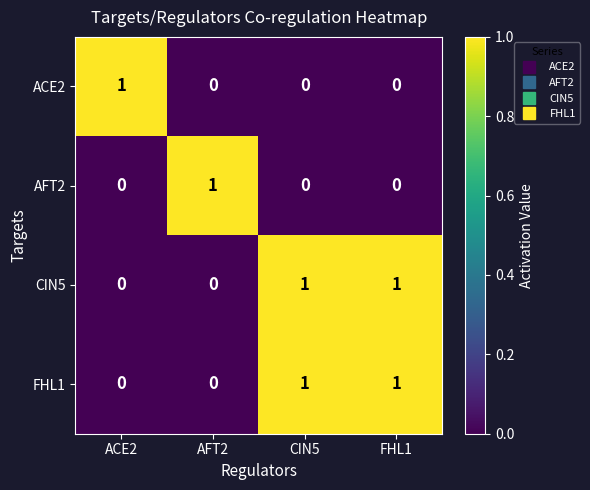

Count the AFT2 values in the range 0 to 1.

4